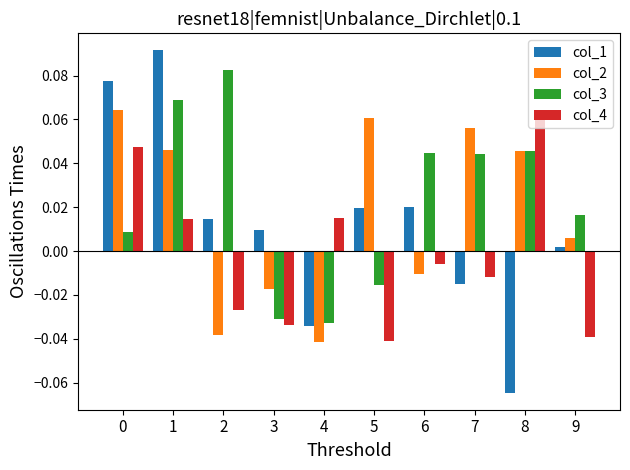

How many categories are shown in the chart?

10